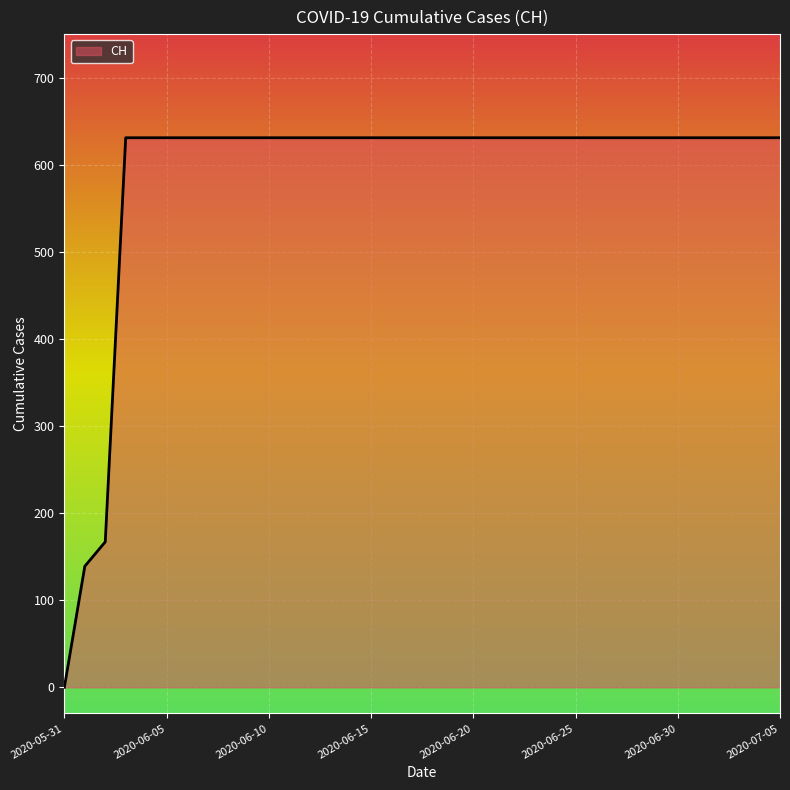

What is the difference between the maximum and minimum values?

631